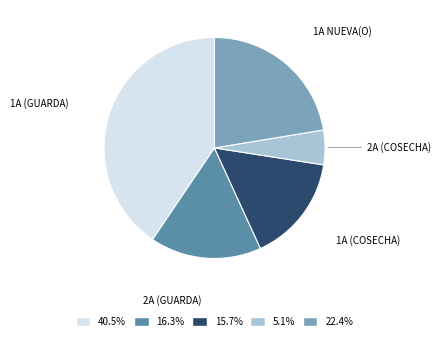

Do 22.4% and 15.7% together represent more than half of the pie?

No